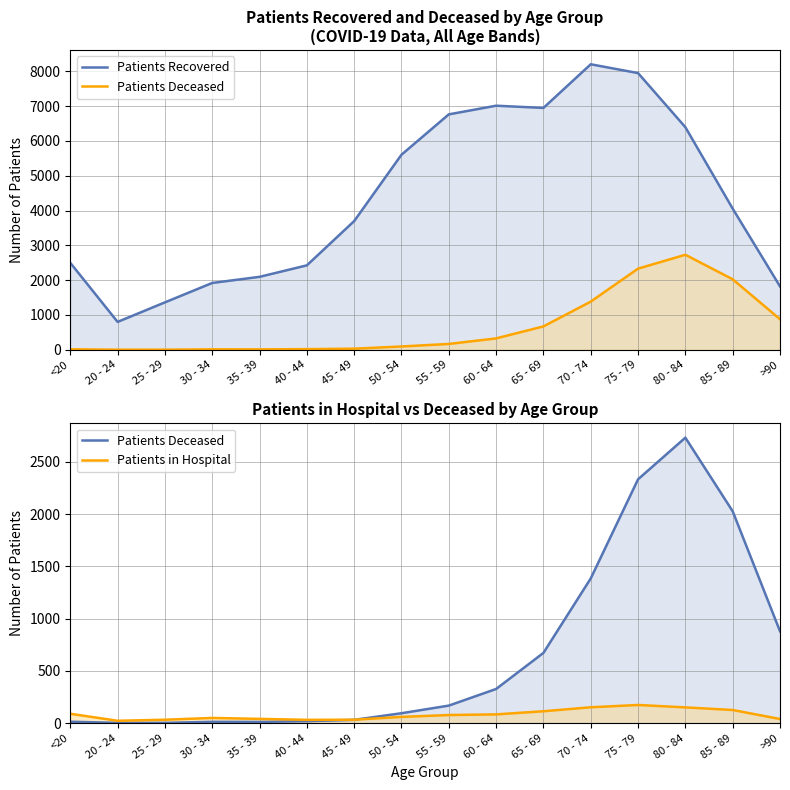

What is the label of the 10th point from the right?

45 - 49